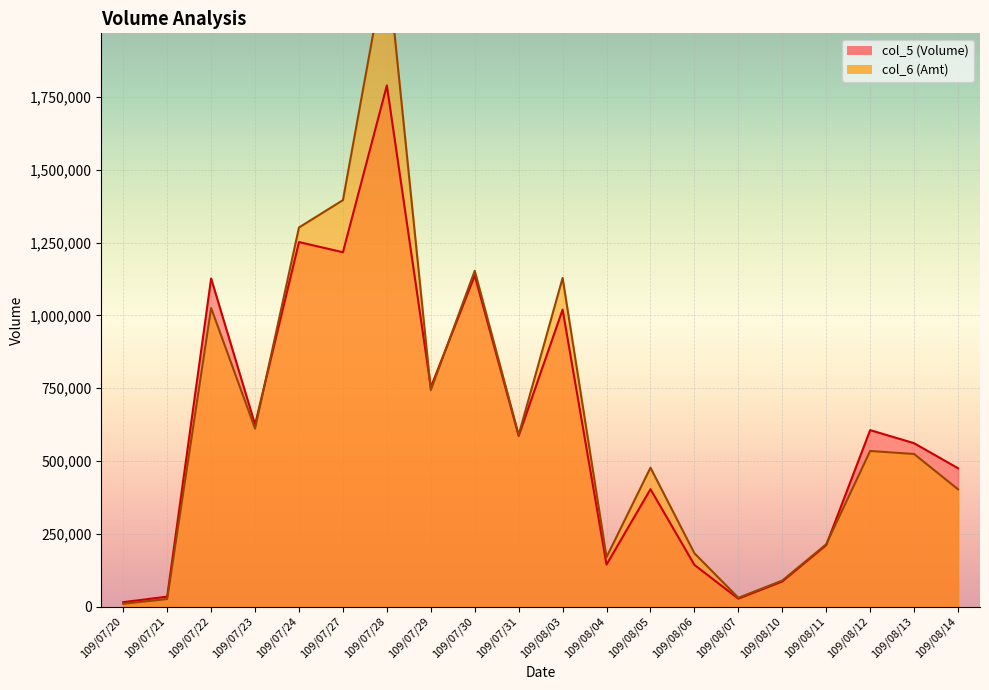

What are all the series names shown in the legend?

col_6, col_5